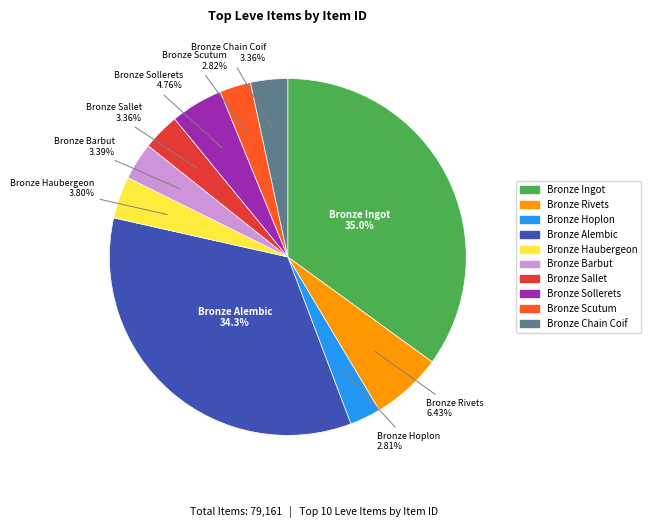

Does Bronze Alembic account for over 50% of the chart?

No